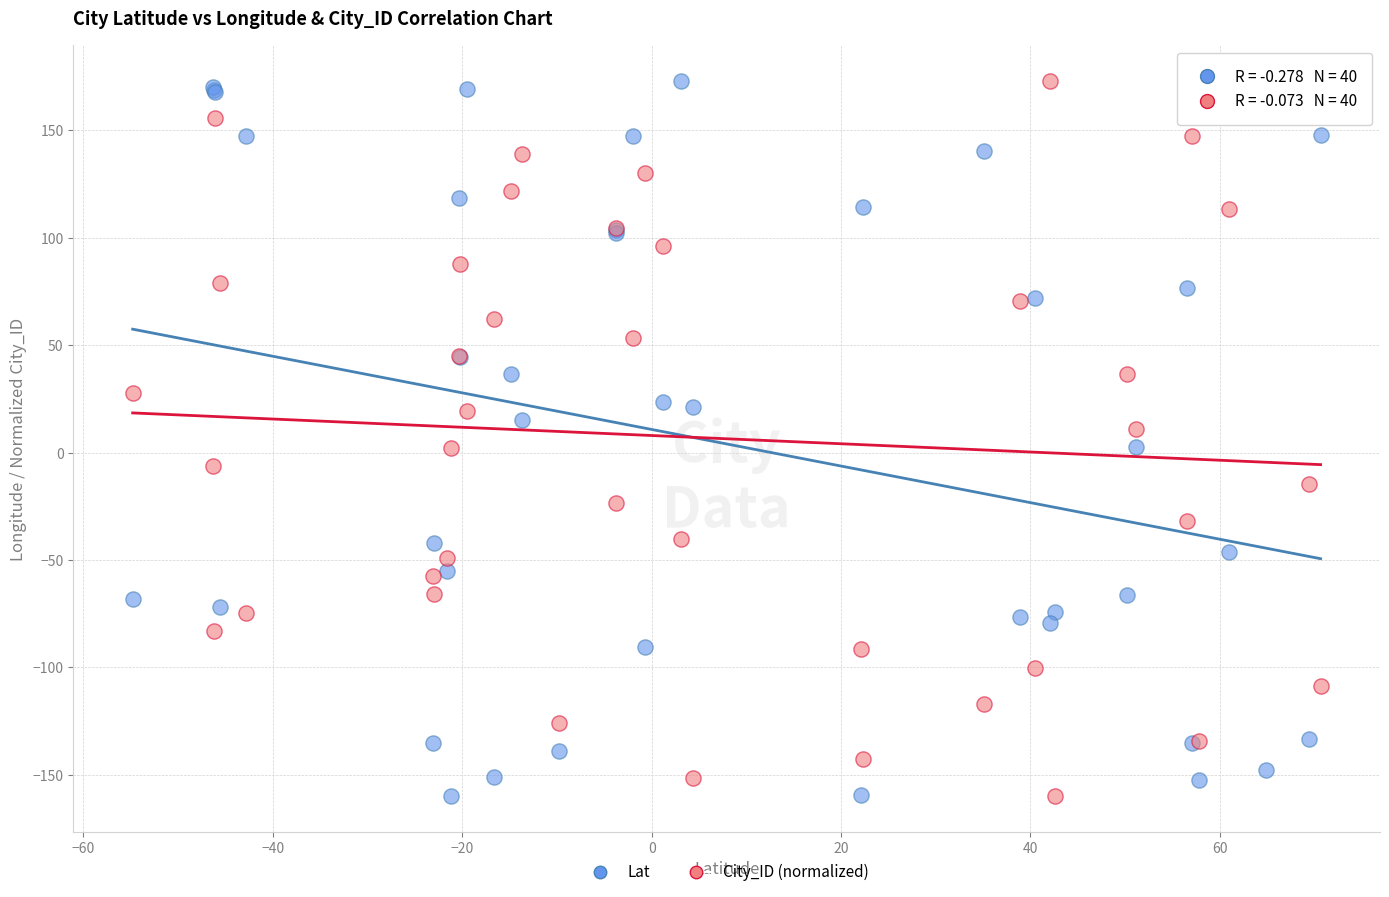

What is the X range (max minus min) for the scatter plot?

125.4